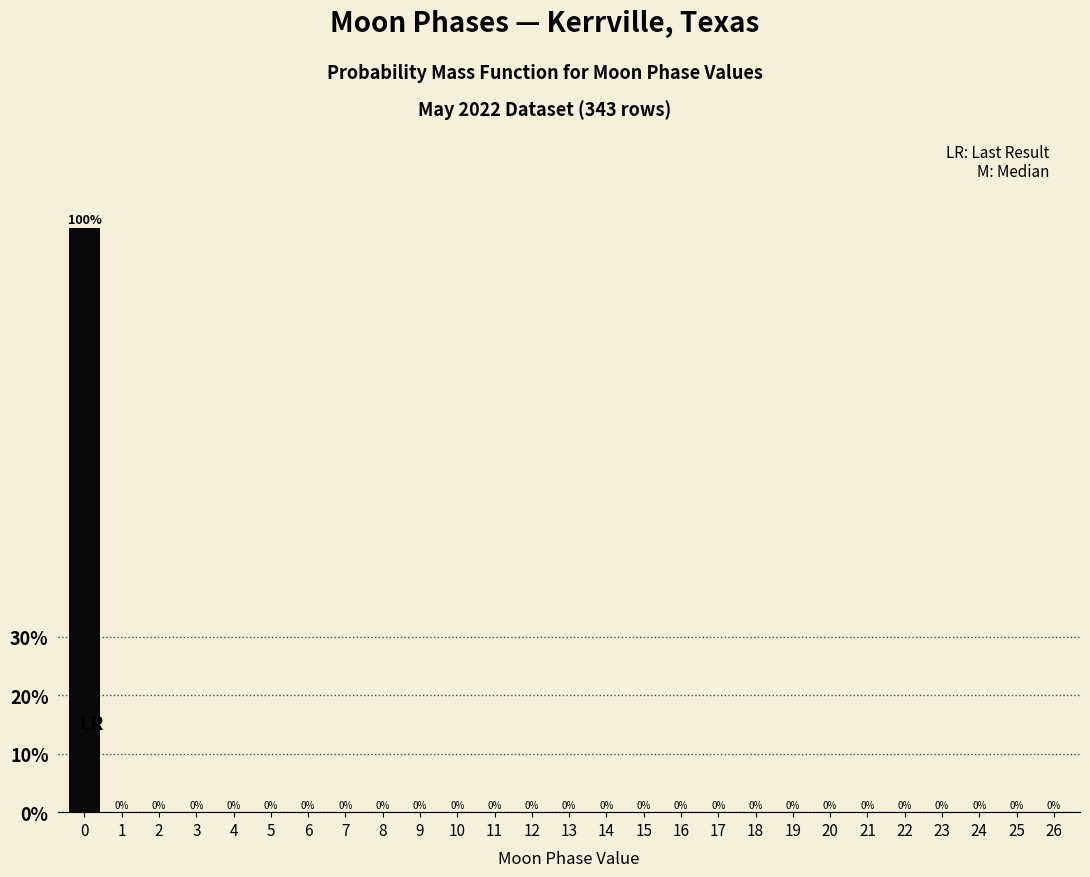

Reading left to right, extract all data points from this chart.

0=100	1=0	2=0	3=0	4=0	5=0	6=0	7=0	8=0	9=0	10=0	11=0	12=0	13=0	14=0	15=0	16=0	17=0	18=0	19=0	20=0	21=0	22=0	23=0	24=0	25=0	26=0